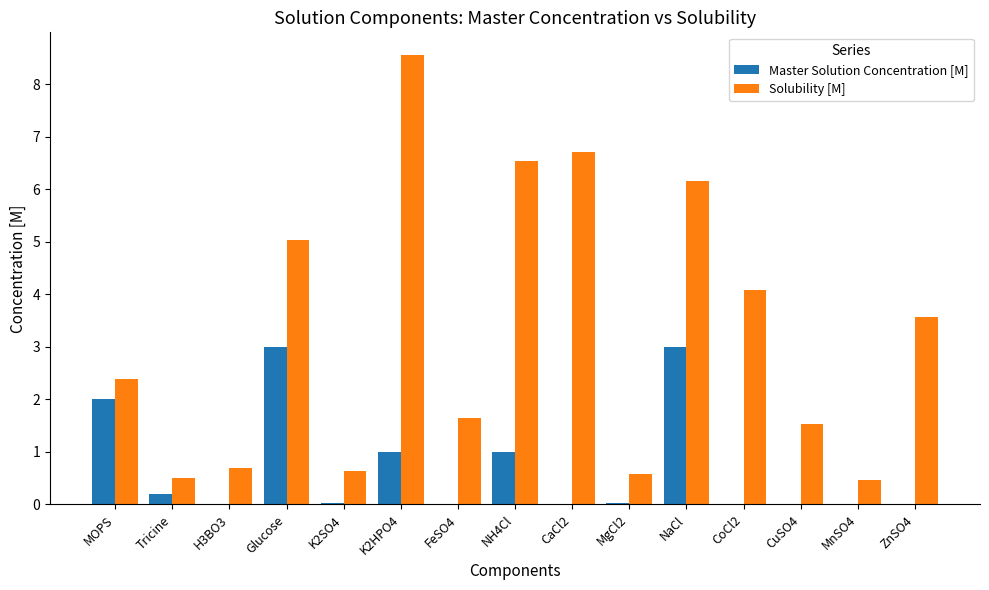

Which series has the largest total across all categories?

Solubility [M]